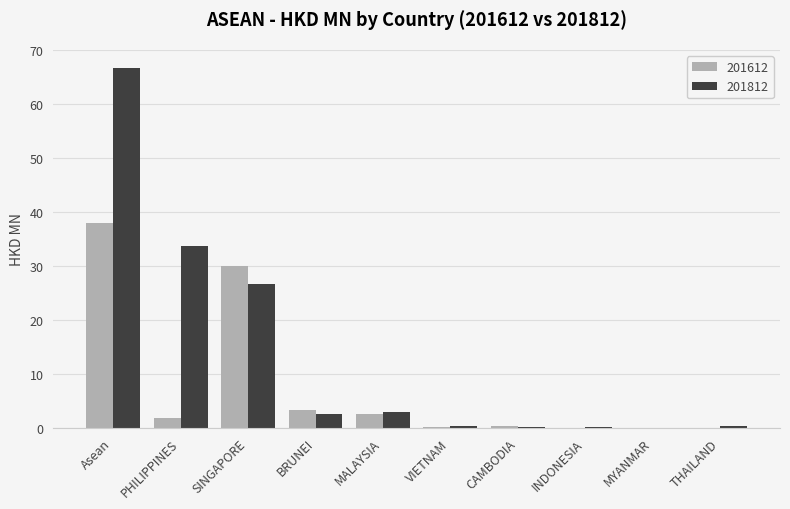

The 201612 series shows 0.0 at INDONESIA. True or false?

True